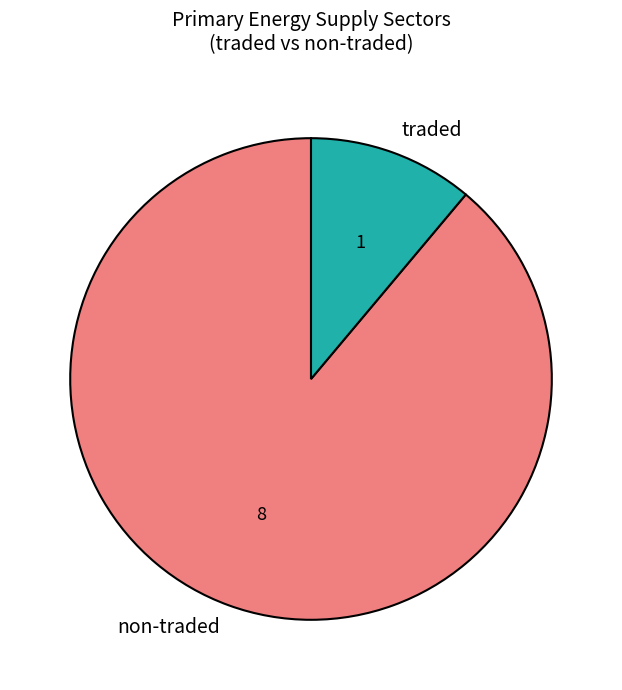

What is the ratio of the value at non-traded to the value at traded?

8.0